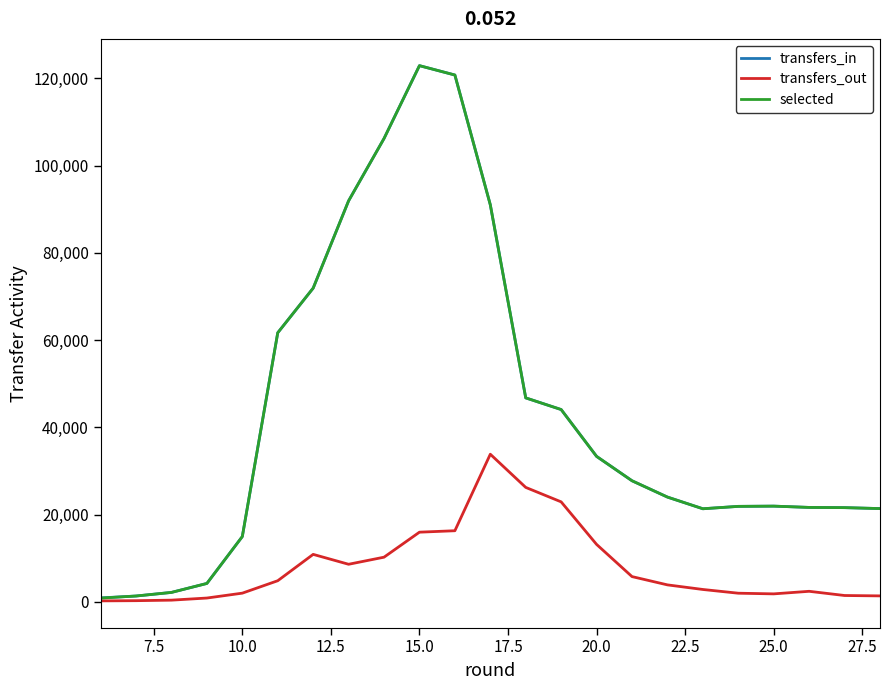

What is the greatest value displayed?

122881